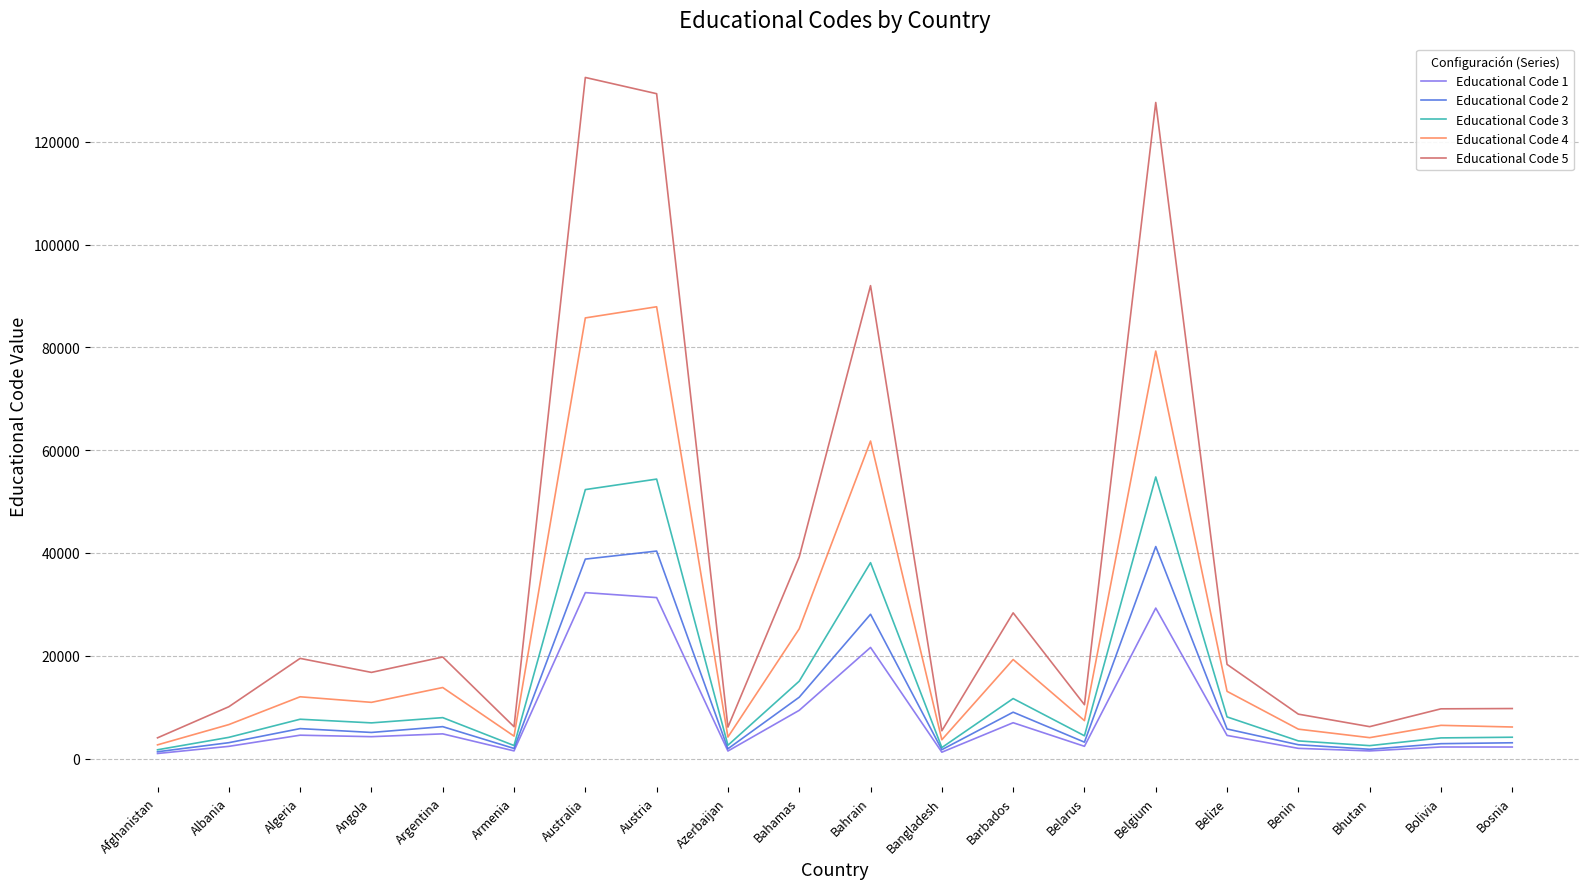

List the series in order of their peak value, highest first.

Educational Code 5, Educational Code 4, Educational Code 3, Educational Code 2, Educational Code 1